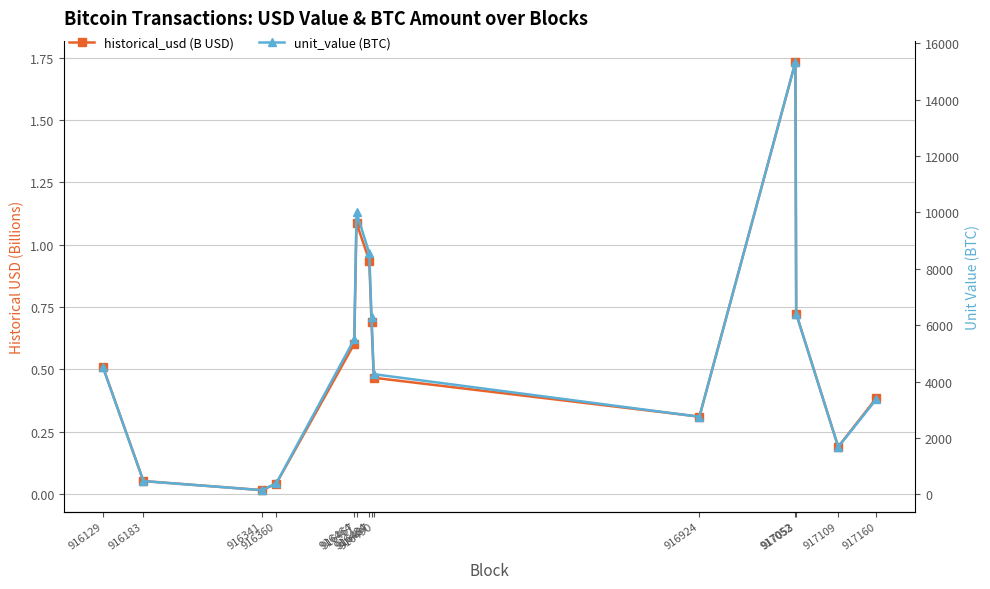

How many interior local valleys does the unit_value (BTC) series have?

3